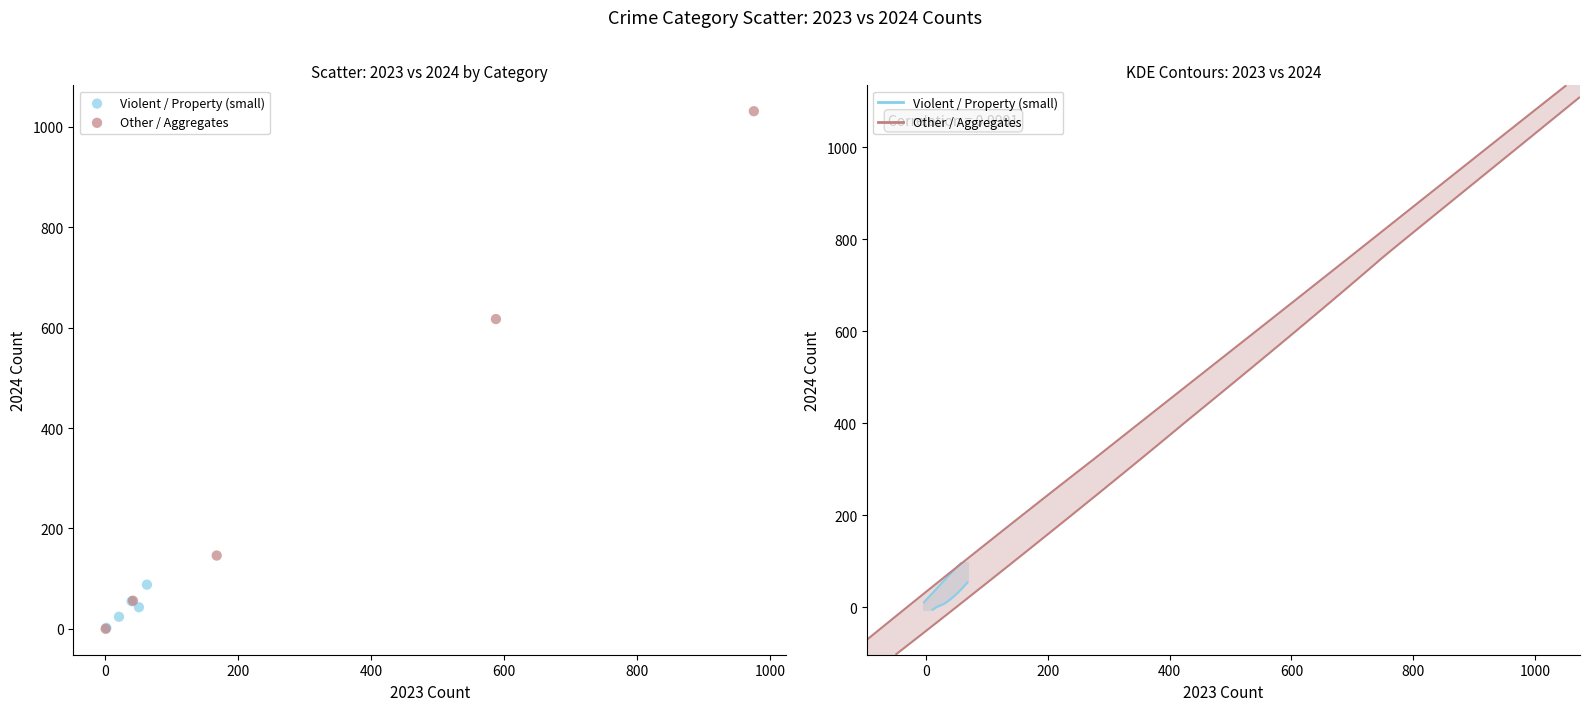

Which series has the widest spread of Y values?

Other / Aggregates